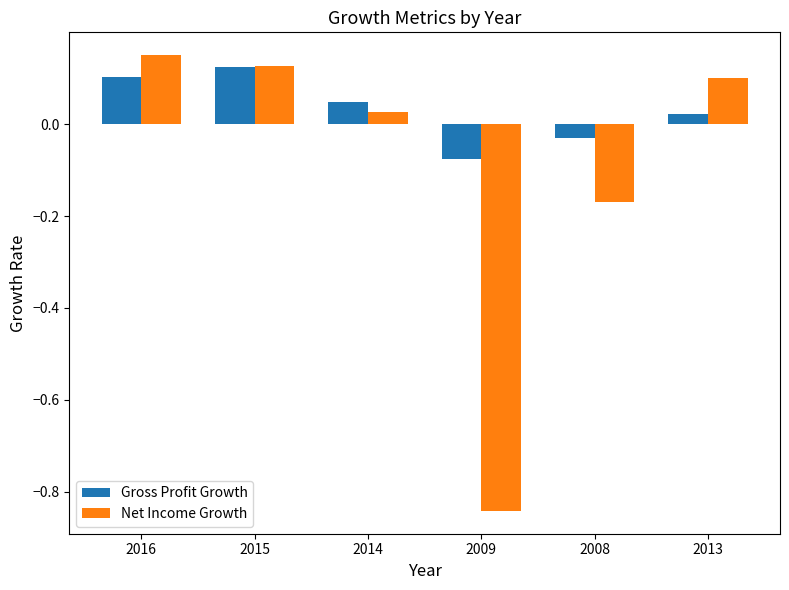

Is it true that Net Income Growth equals 0.3 at 2016?

False